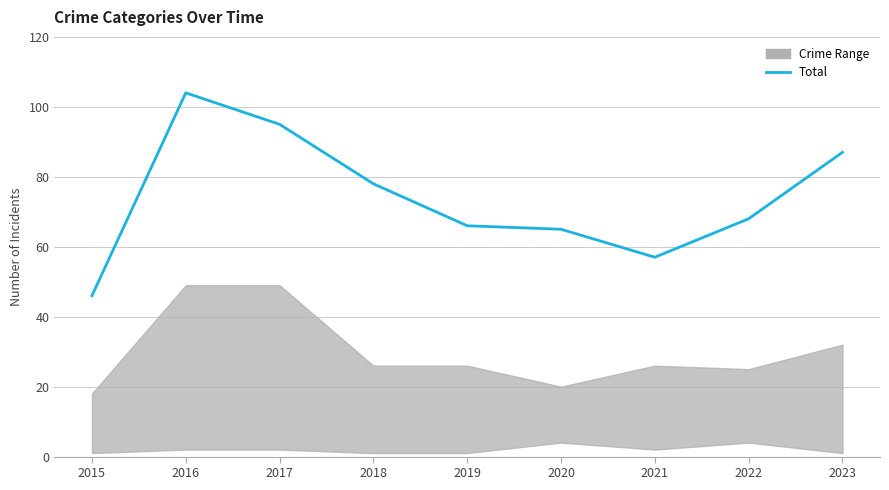

What is the maximum value shown in the chart?

104